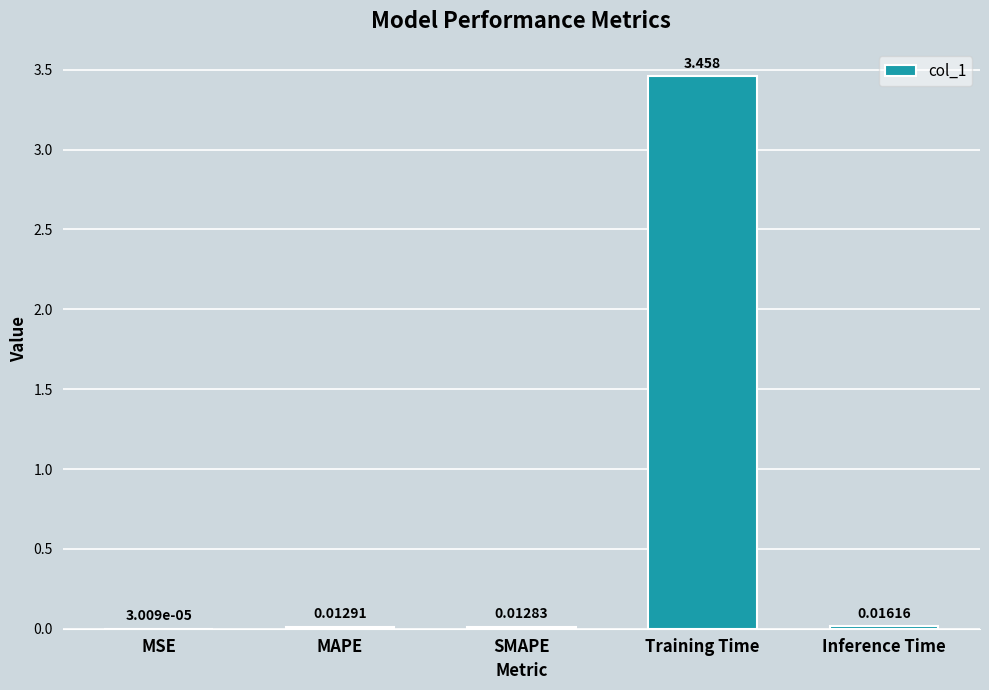

Are the bars horizontal?

No